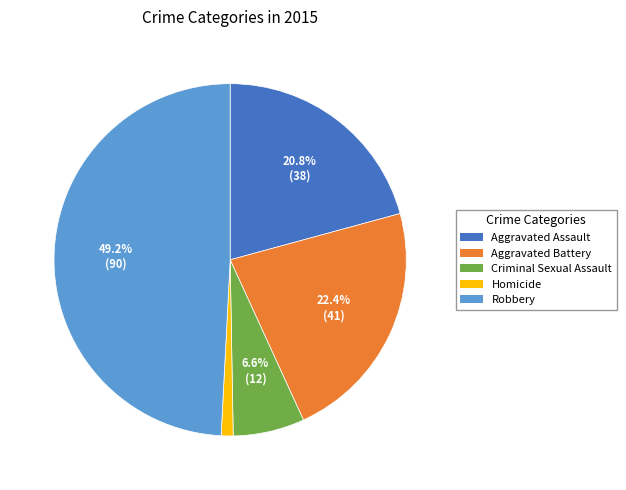

Is there a majority slice in this chart?

No